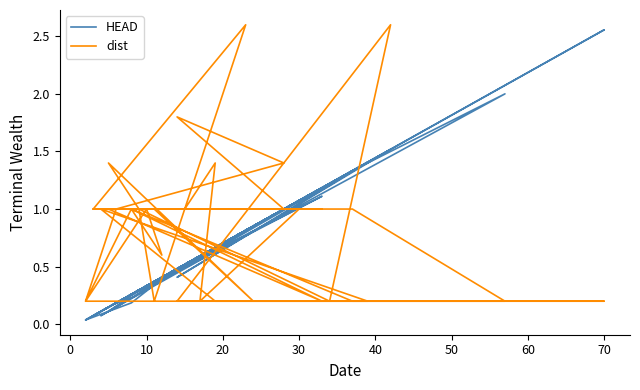

Is the value of HEAD at 20 greater than the value of dist at 13?

No